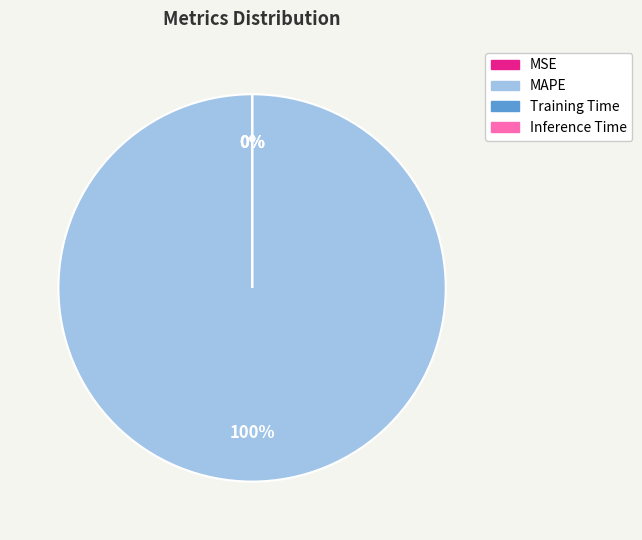

What is the total percentage of MAPE and MSE?

100.0%